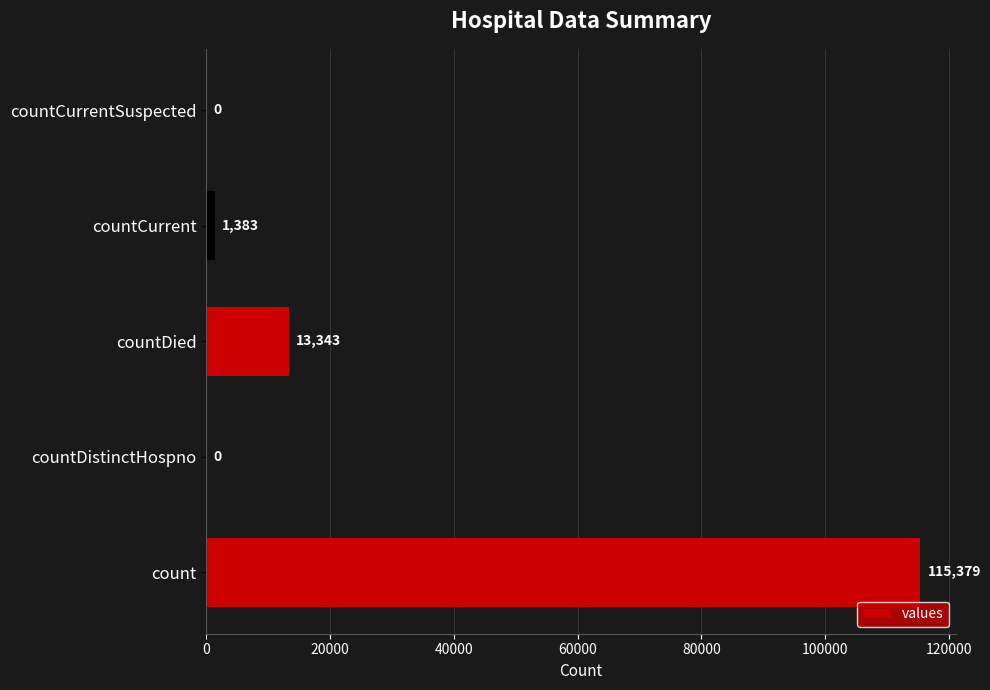

The value at countCurrent is 1383. True or false?

True